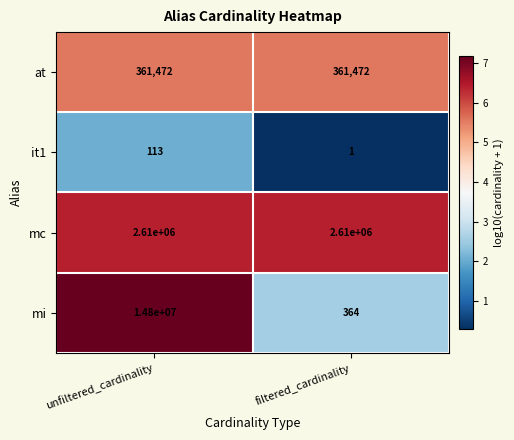

What is the sum of the it1 values at filtered_cardinality and unfiltered_cardinality?

114